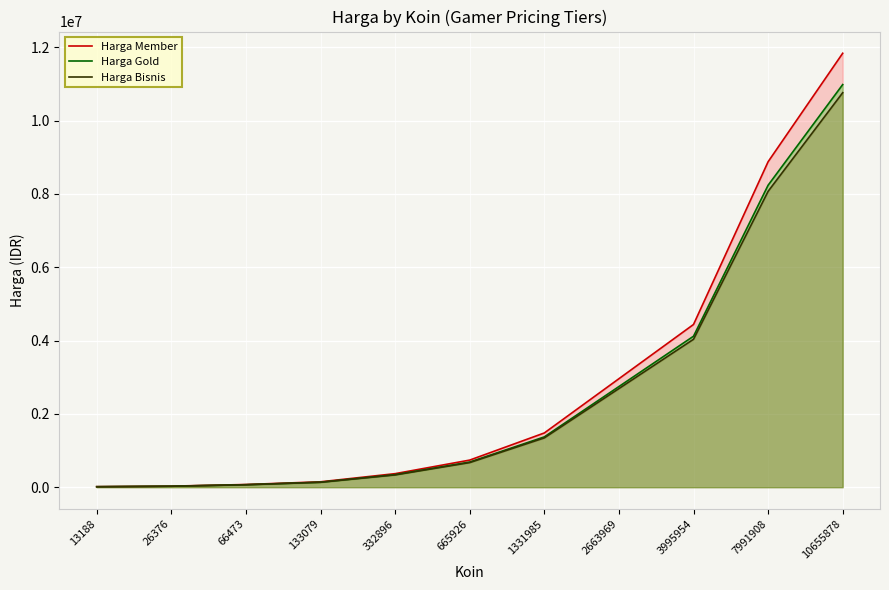

Reading left to right, transcribe all the data shown in this chart.

Harga Member: 14700	29400	73900	147900	369900	740000	1480000	2960000	4440000	8879900	11839900
Harga Gold: 13600	27200	68530	137200	343200	686530	1373190	2746360	4119550	8239090	10985450
Harga Bisnis: 13330	26650	67150	134430	336260	672660	1345440	2690880	4036320	8072640	10763520